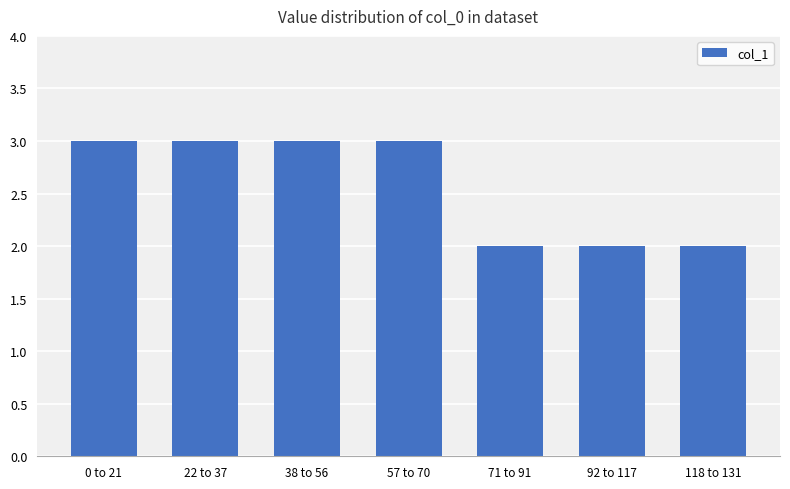

What is the difference between the maximum and minimum values?

1